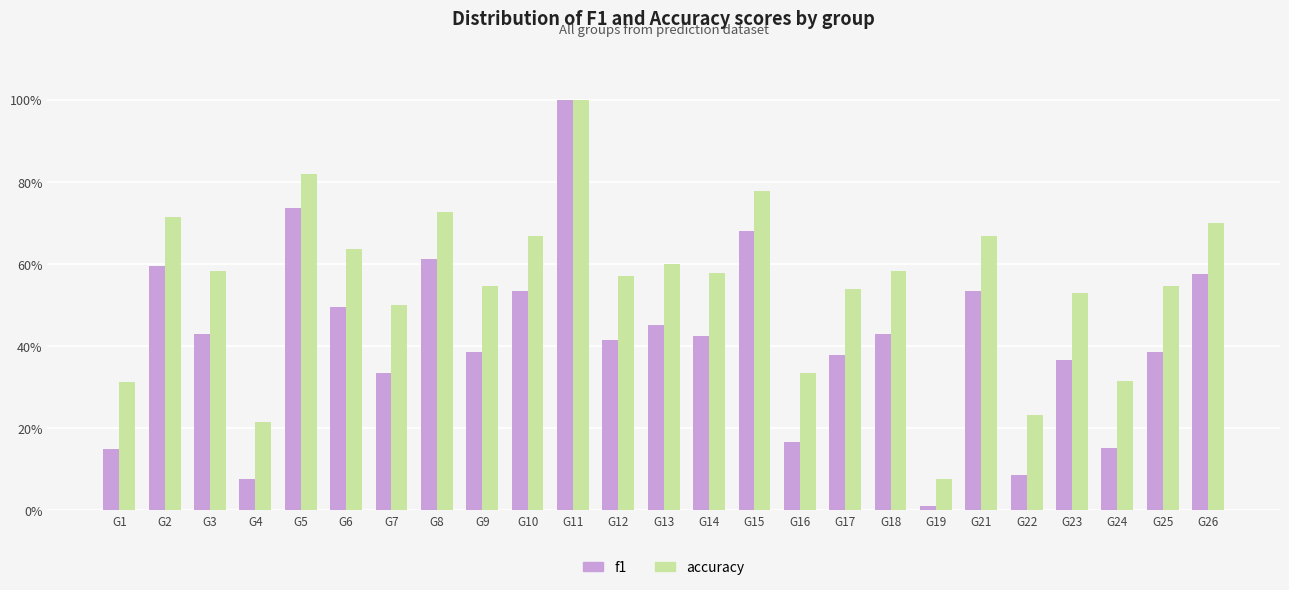

What is the total value across all series at G9?

0.9